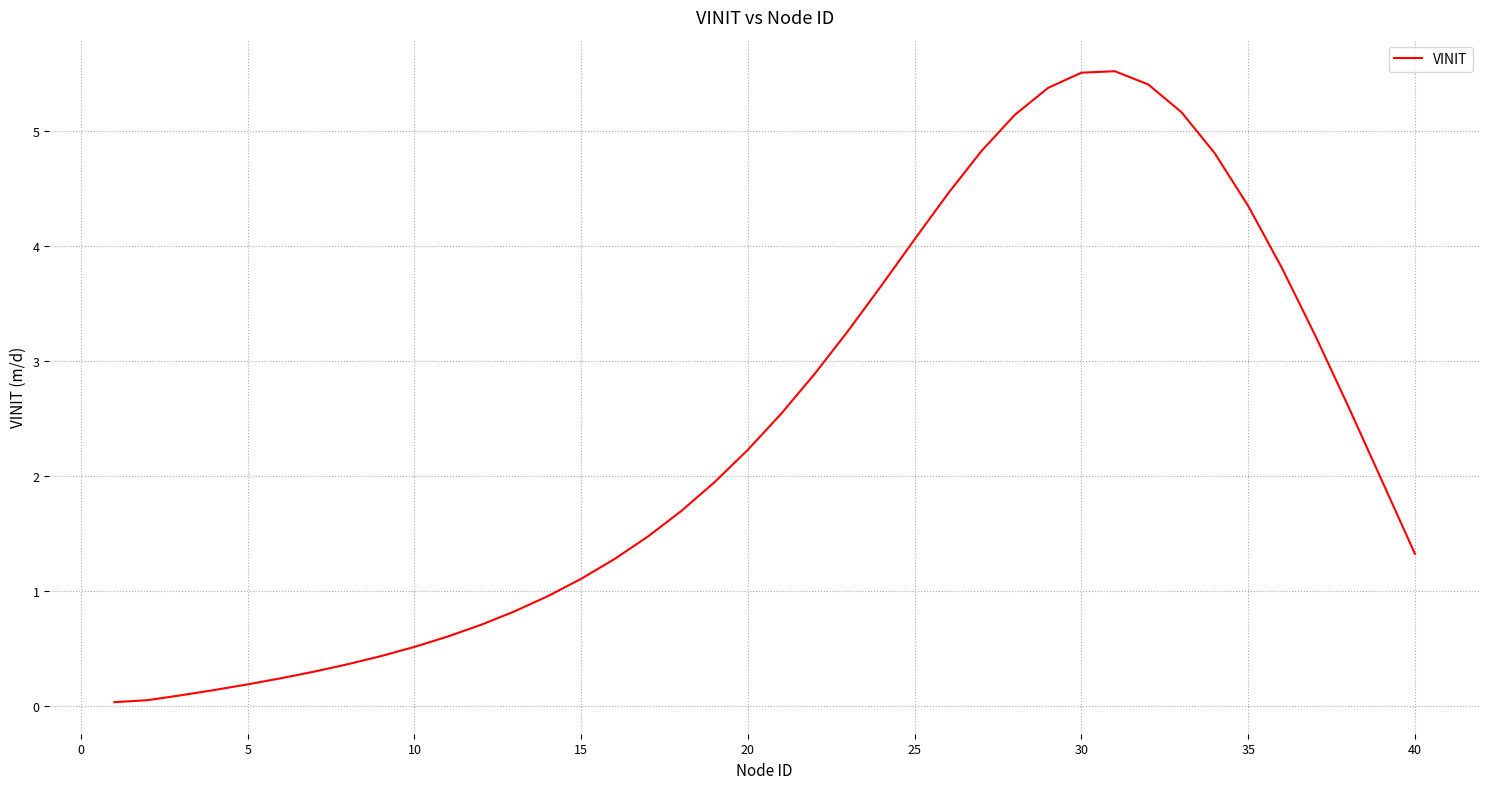

What is the greatest value displayed?

5.5